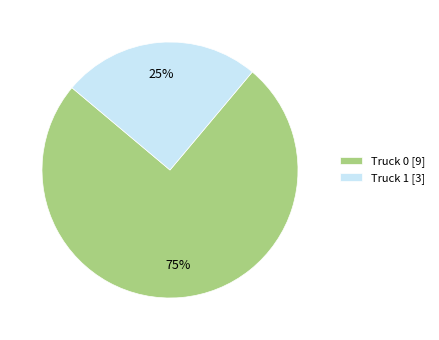

True or false: Truck 1 accounts for 25% of the total.

True